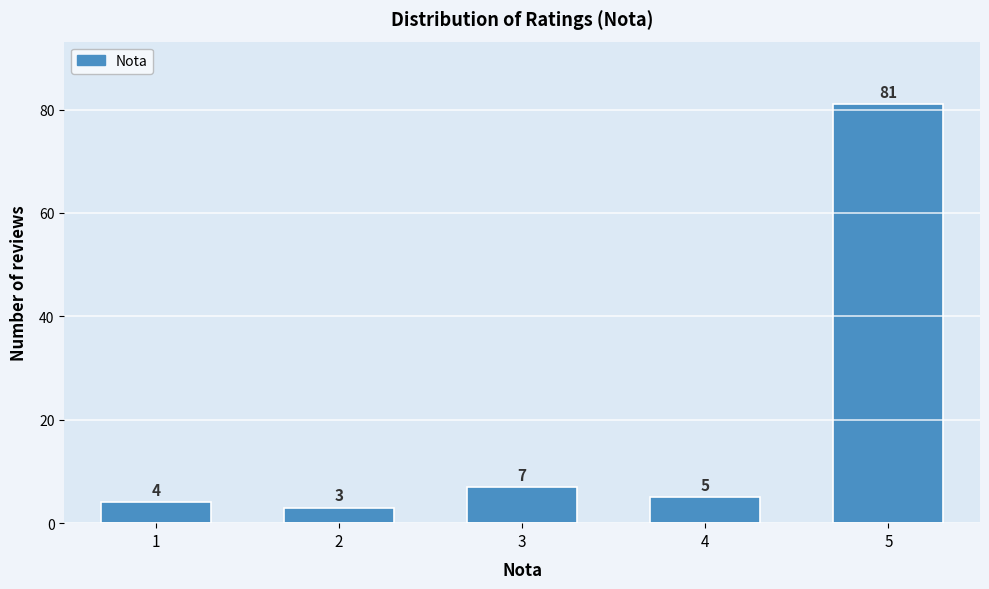

Reading left to right, extract all data points from this chart.

1=4	2=3	3=7	4=5	5=81